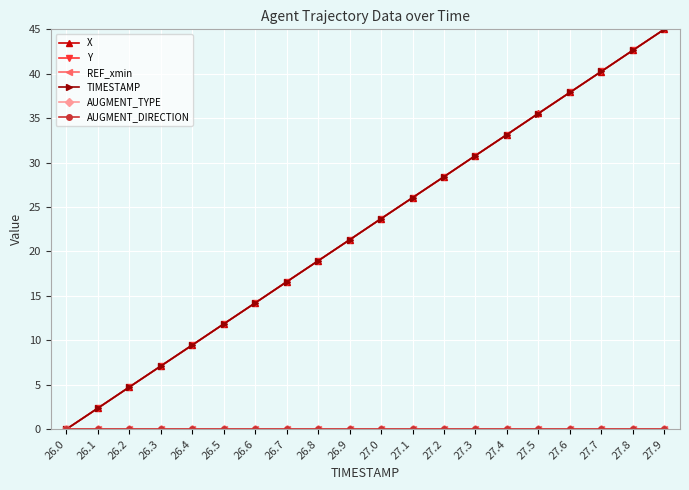

Does the chart have visible grid lines?

Yes